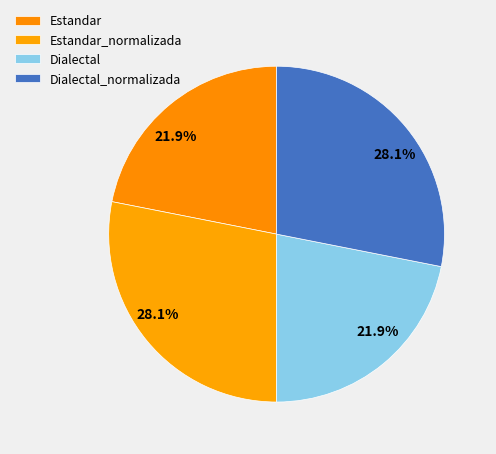

What percentage is the Dialectal slice, to the nearest percent?

22%